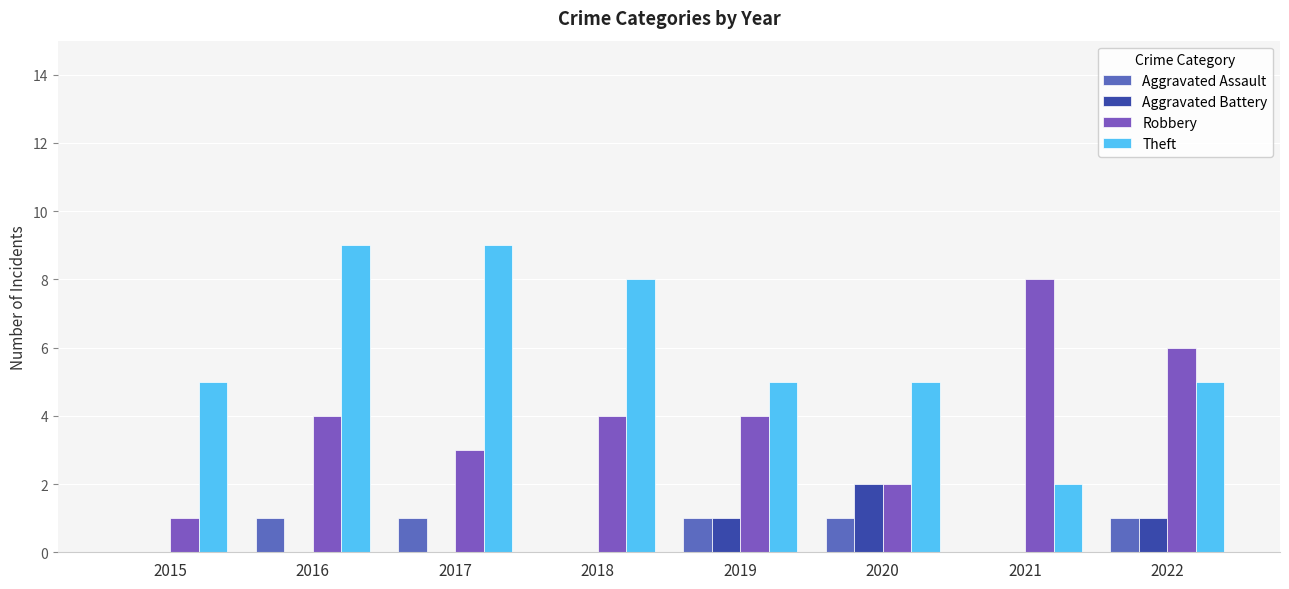

Reading left to right, list all the values displayed in this chart.

Aggravated Assault: 0	1	1	0	1	1	0	1
Aggravated Battery: 0	0	0	0	1	2	0	1
Robbery: 1	4	3	4	4	2	8	6
Theft: 5	9	9	8	5	5	2	5